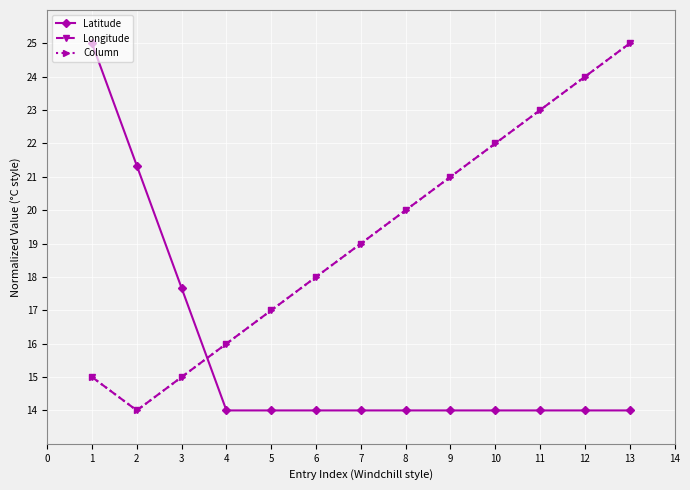

What is the average value of the Column series?

19.2